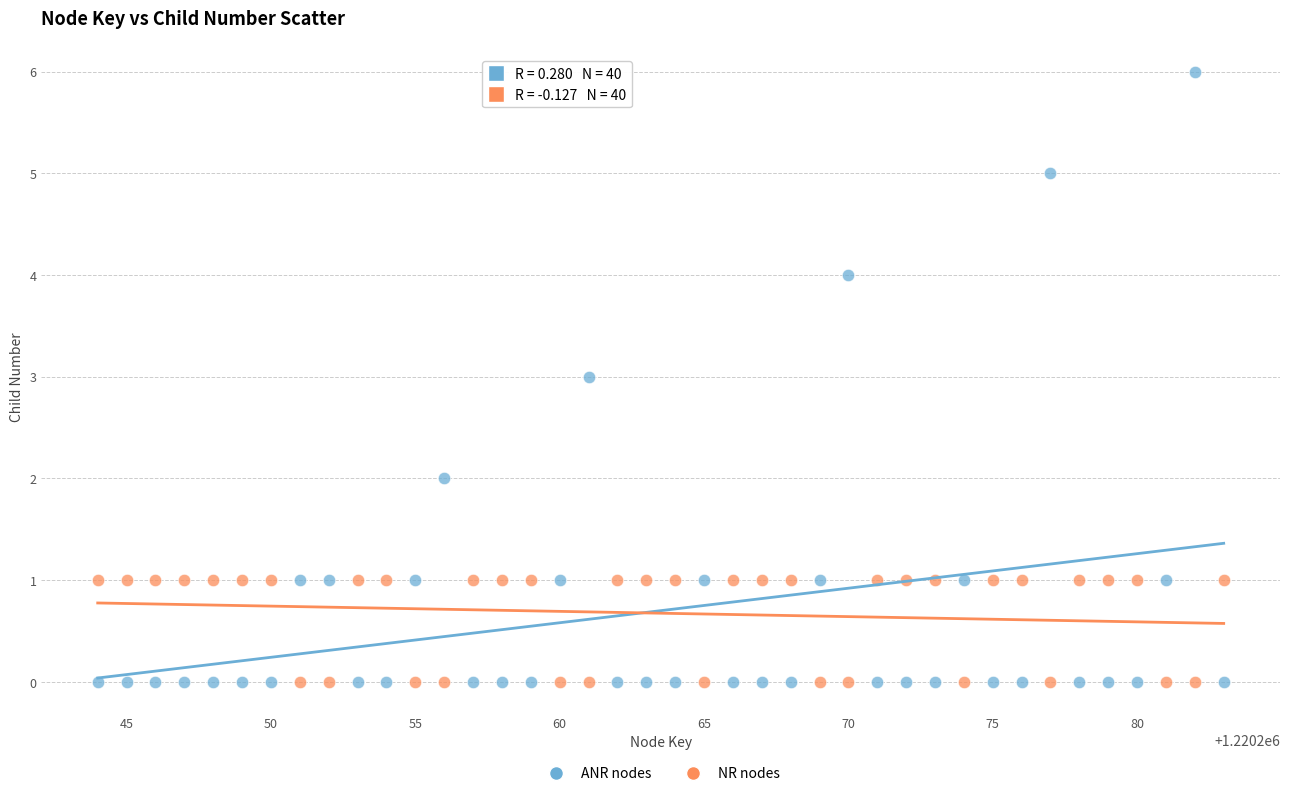

Which series contains the highest Y value?

ANR nodes